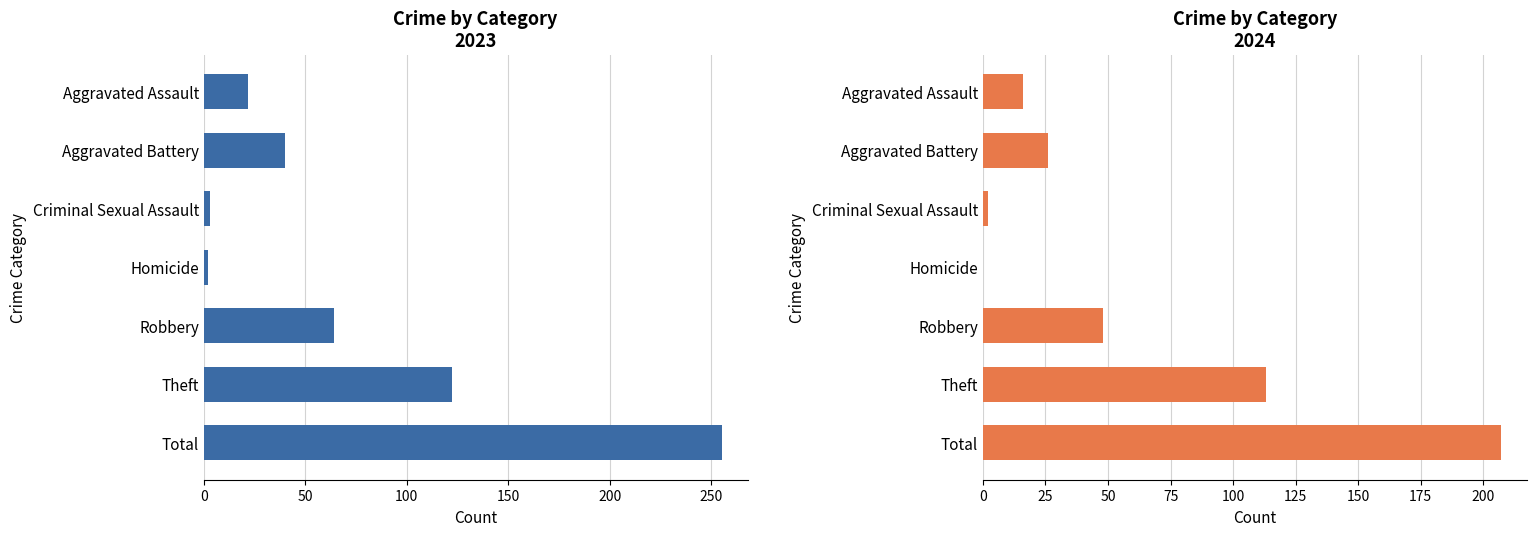

Rank the series by their maximum value, from highest to lowest.

2023, 2024